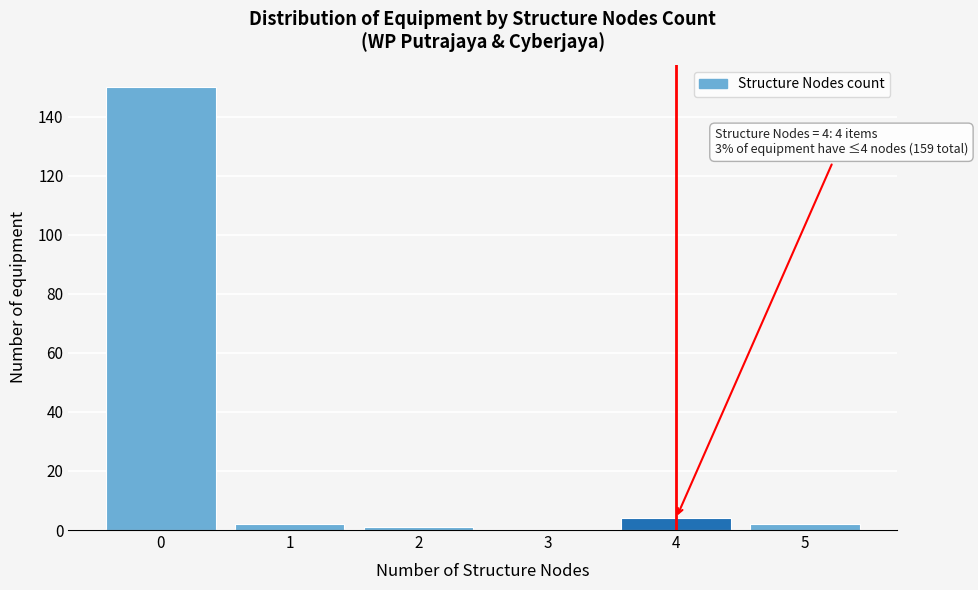

Reading left to right, list all the values displayed in this chart.

0=150	1=2	2=1	3=0	4=4	5=2